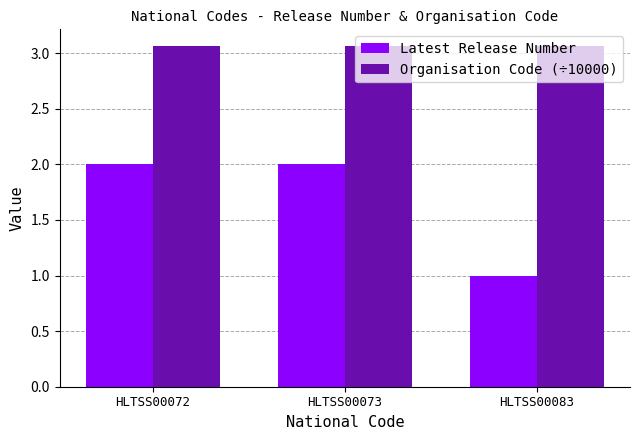

How many groups of bars are there?

3